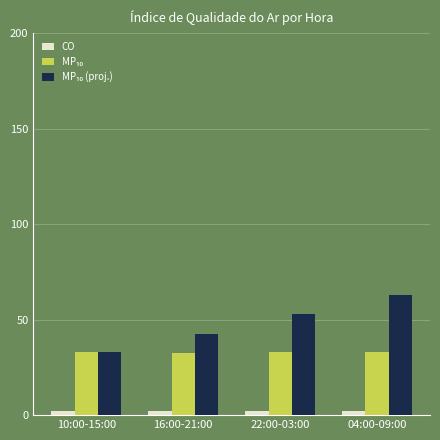

The CO series shows 2.0 at 22:00-03:00. True or false?

True